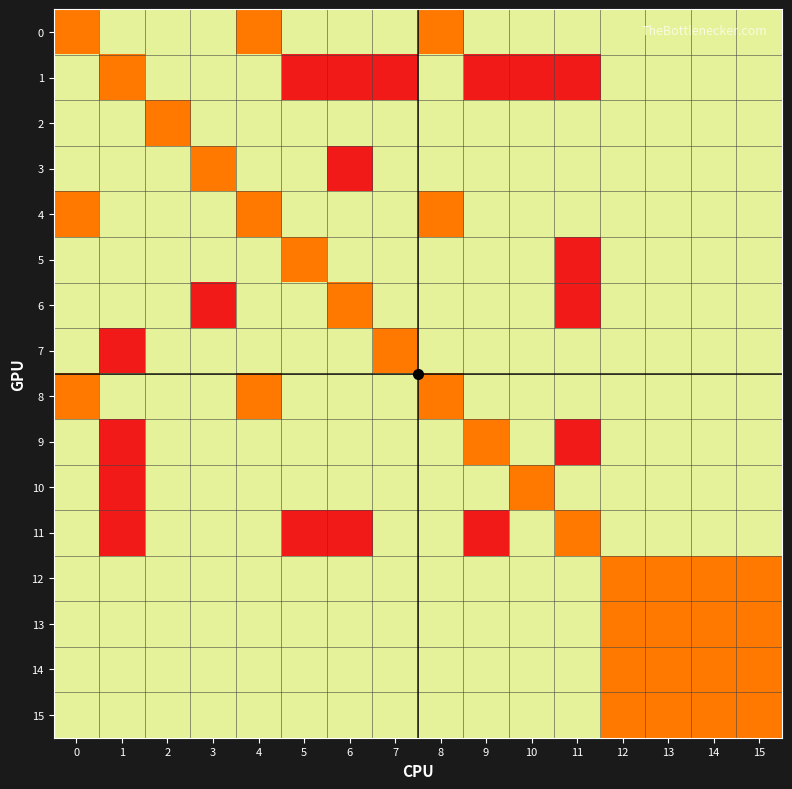

At 14, list the series in order from largest to smallest.

0, 1, 2, 3, 4, 5, 6, 7, 8, 9, 10, 11, 12, 13, 14, 15